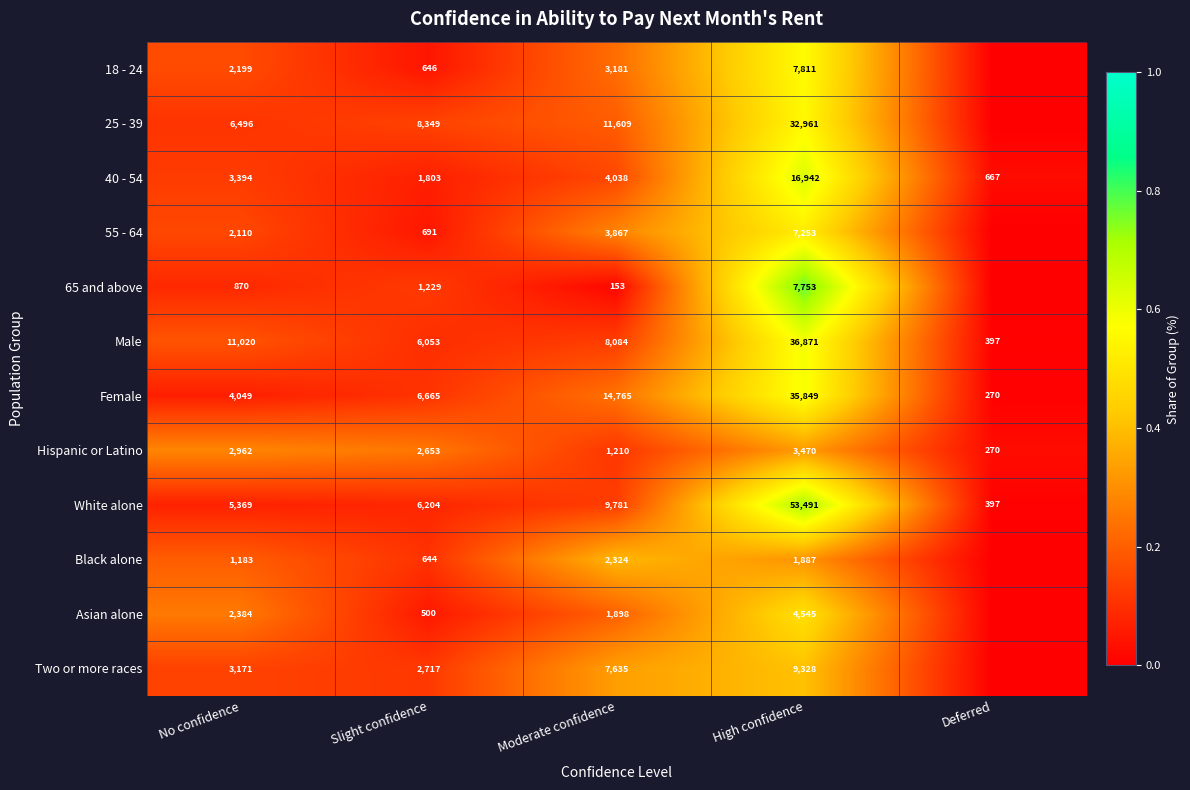

Between Deferred and High confidence, which is larger?

High confidence